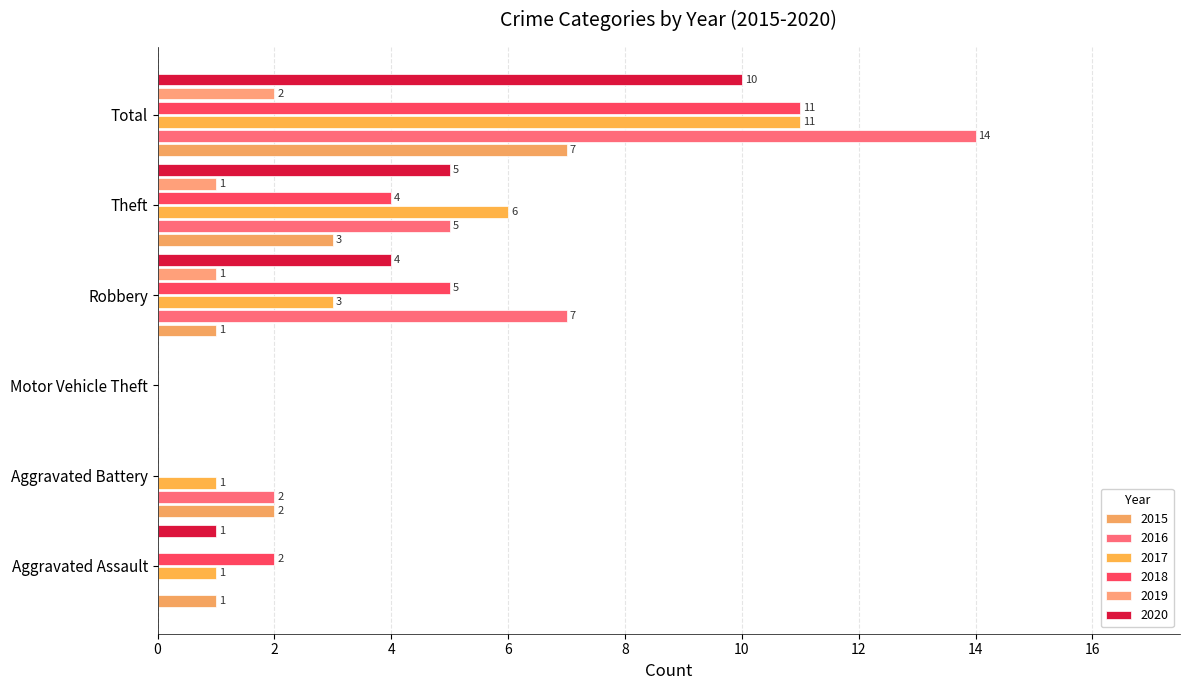

How many distinct data groups are displayed?

6